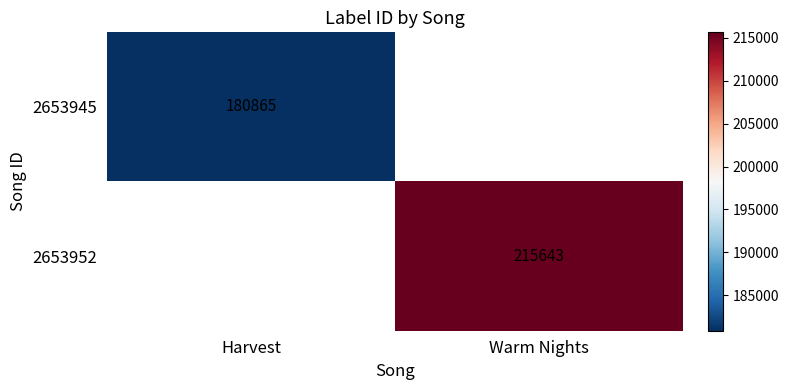

The 2653952 series shows 342832.7 at Warm Nights. True or false?

False